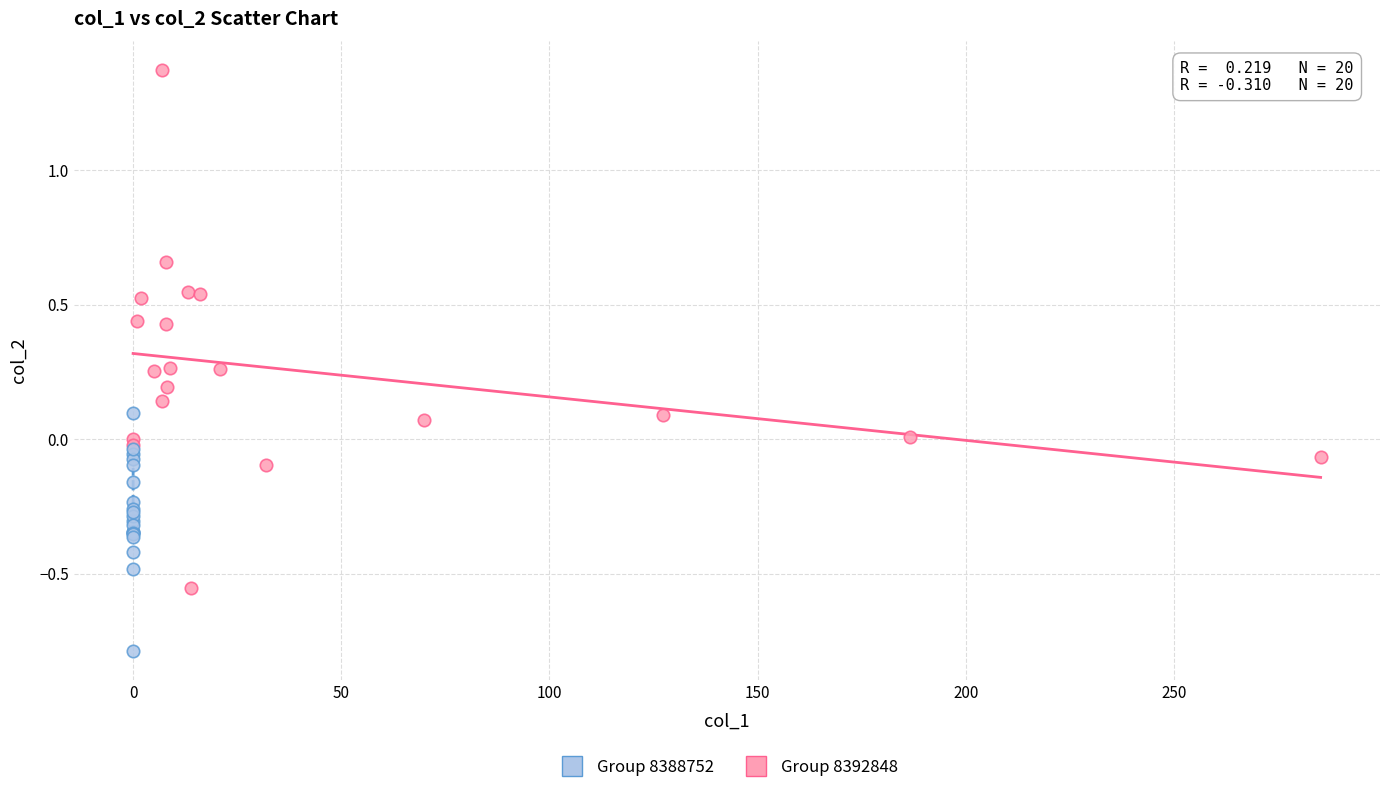

Which series reaches the minimum Y coordinate?

Group 8388752